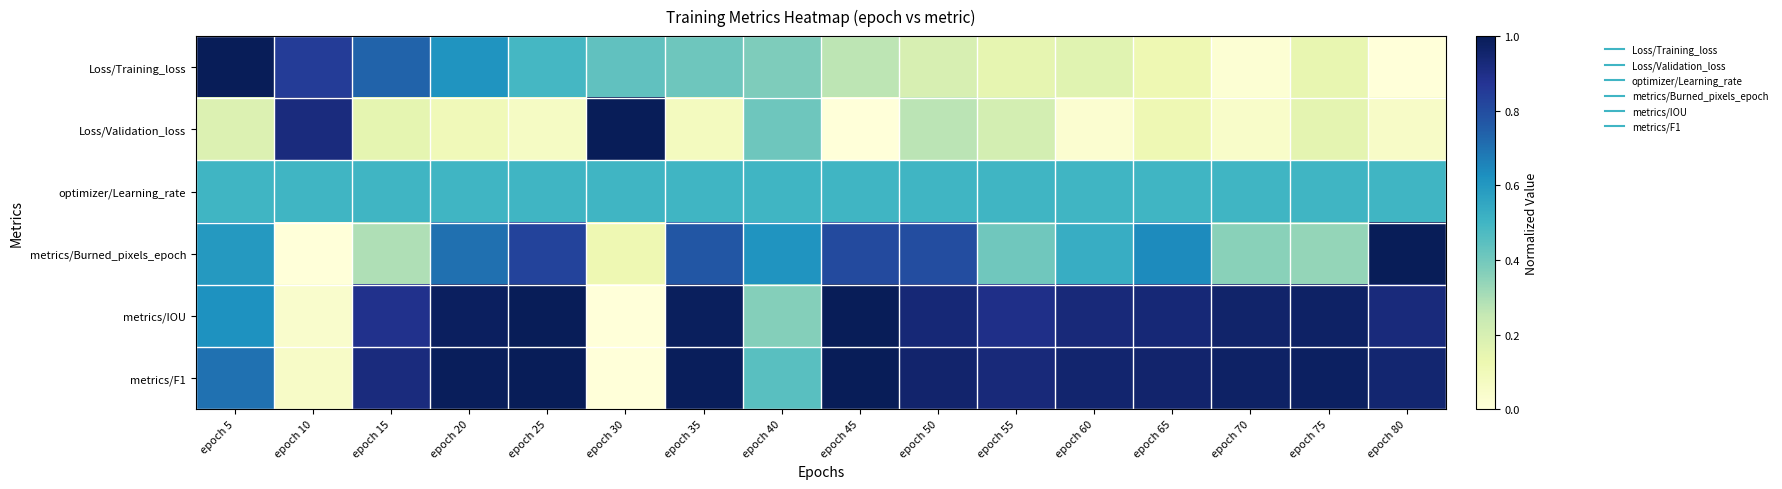

Reading right to left, transcribe all the data shown in this chart.

Loss/Training_loss: epoch 80=0.0	epoch 75=0.1	epoch 70=0.0	epoch 65=0.1	epoch 60=0.2	epoch 55=0.1	epoch 50=0.2	epoch 45=0.3	epoch 40=0.4	epoch 35=0.4	epoch 30=0.4	epoch 25=0.5	epoch 20=0.6	epoch 15=0.7	epoch 10=0.9	epoch 5=1.0
Loss/Validation_loss: epoch 80=0.1	epoch 75=0.2	epoch 70=0.0	epoch 65=0.1	epoch 60=0.0	epoch 55=0.2	epoch 50=0.3	epoch 45=0.0	epoch 40=0.4	epoch 35=0.1	epoch 30=1.0	epoch 25=0.1	epoch 20=0.1	epoch 15=0.2	epoch 10=0.9	epoch 5=0.2
optimizer/Learning_rate: epoch 80=0.5	epoch 75=0.5	epoch 70=0.5	epoch 65=0.5	epoch 60=0.5	epoch 55=0.5	epoch 50=0.5	epoch 45=0.5	epoch 40=0.5	epoch 35=0.5	epoch 30=0.5	epoch 25=0.5	epoch 20=0.5	epoch 15=0.5	epoch 10=0.5	epoch 5=0.5
metrics/Burned_pixels_epoch: epoch 80=1.0	epoch 75=0.3	epoch 70=0.4	epoch 65=0.6	epoch 60=0.5	epoch 55=0.4	epoch 50=0.8	epoch 45=0.8	epoch 40=0.6	epoch 35=0.8	epoch 30=0.1	epoch 25=0.8	epoch 20=0.7	epoch 15=0.3	epoch 10=0.0	epoch 5=0.6
metrics/IOU: epoch 80=0.9	epoch 75=1.0	epoch 70=1.0	epoch 65=0.9	epoch 60=0.9	epoch 55=0.9	epoch 50=0.9	epoch 45=1.0	epoch 40=0.4	epoch 35=1.0	epoch 30=0.0	epoch 25=1.0	epoch 20=1.0	epoch 15=0.9	epoch 10=0.0	epoch 5=0.6
metrics/F1: epoch 80=0.9	epoch 75=1.0	epoch 70=1.0	epoch 65=1.0	epoch 60=0.9	epoch 55=0.9	epoch 50=1.0	epoch 45=1.0	epoch 40=0.5	epoch 35=1.0	epoch 30=0.0	epoch 25=1.0	epoch 20=1.0	epoch 15=0.9	epoch 10=0.1	epoch 5=0.7